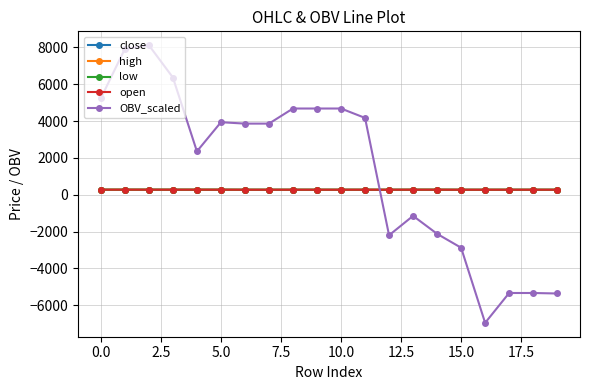

Which series has the widest spread of values?

OBV_scaled